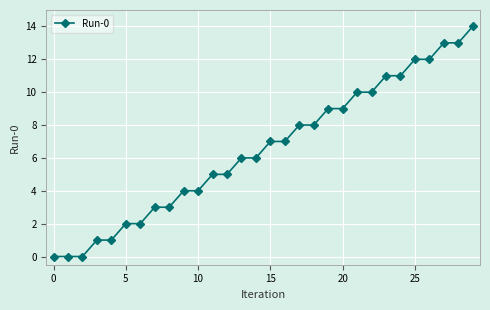

What is the difference between the second highest and second lowest values?

13